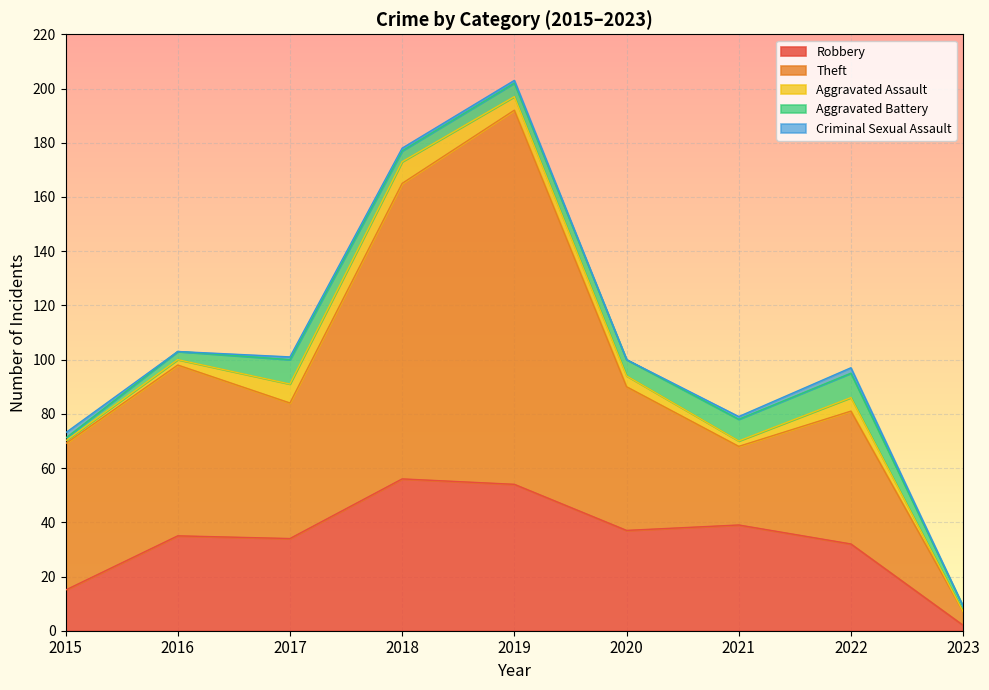

What is the value of the Theft point at the 9th from the left?

7